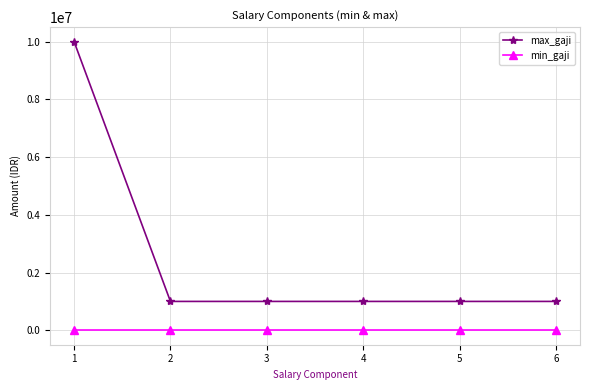

At how many categories does at least one series exceed 3572936?

1